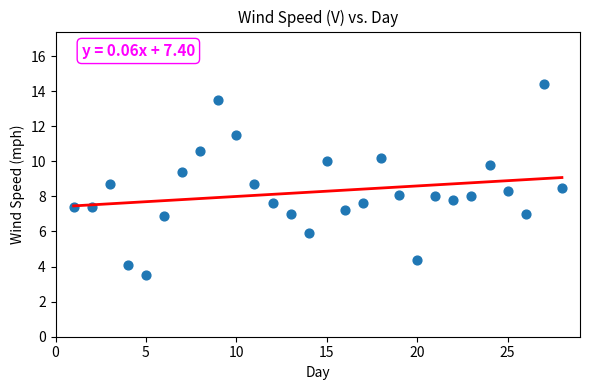

What is the range of Y values (max minus min)?

10.9